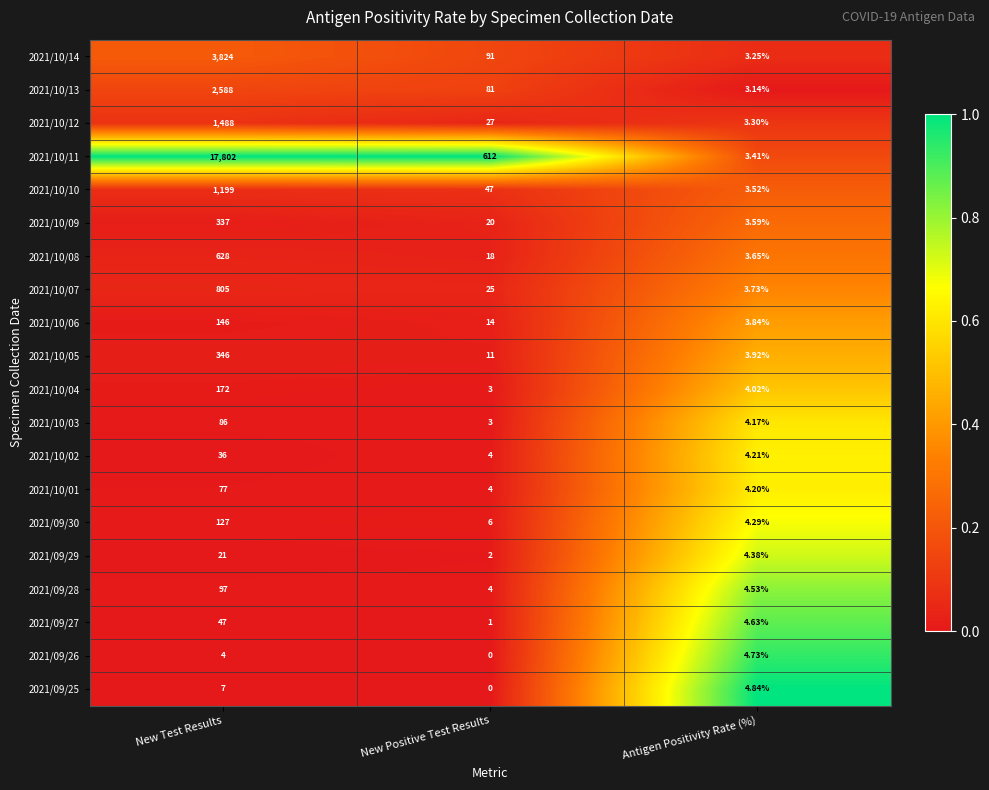

At which label does 2021/09/28 reach its minimum?

New Positive Test Results